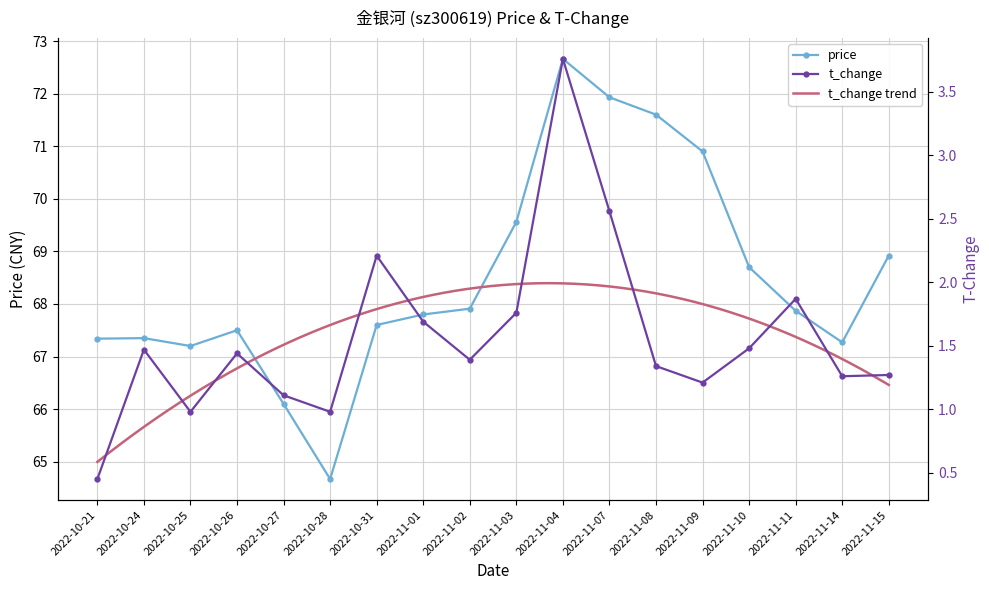

What is the lowest value of the t_change series?

0.5